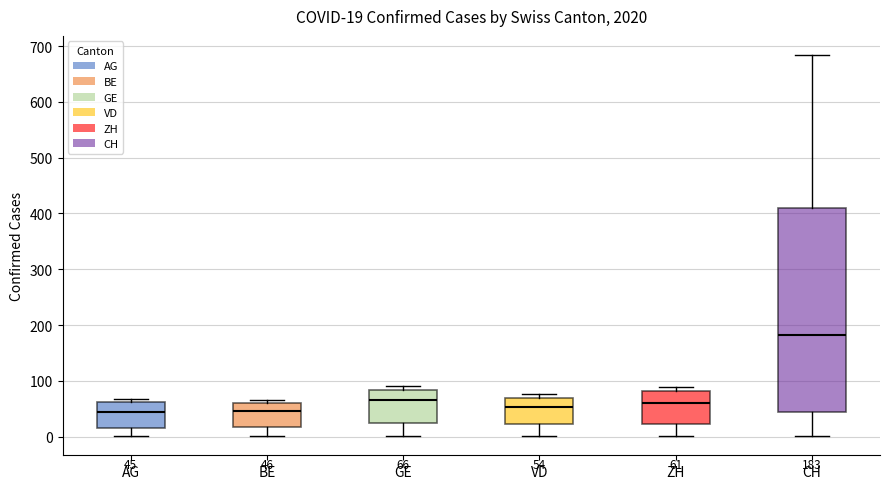

Comparing the boxes themselves (not the whiskers), which one is the tallest?

CH